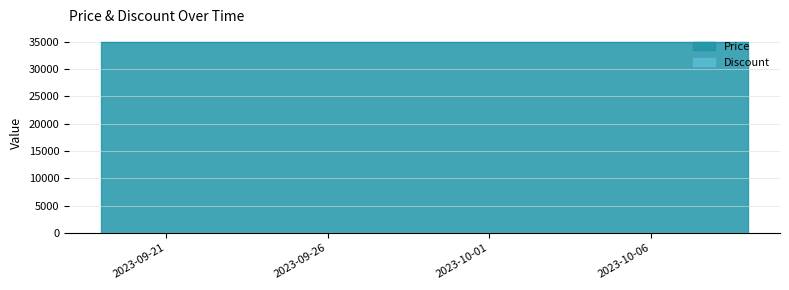

What is the sum of the Discount values at 2023-10-09 and 2023-09-28?

60